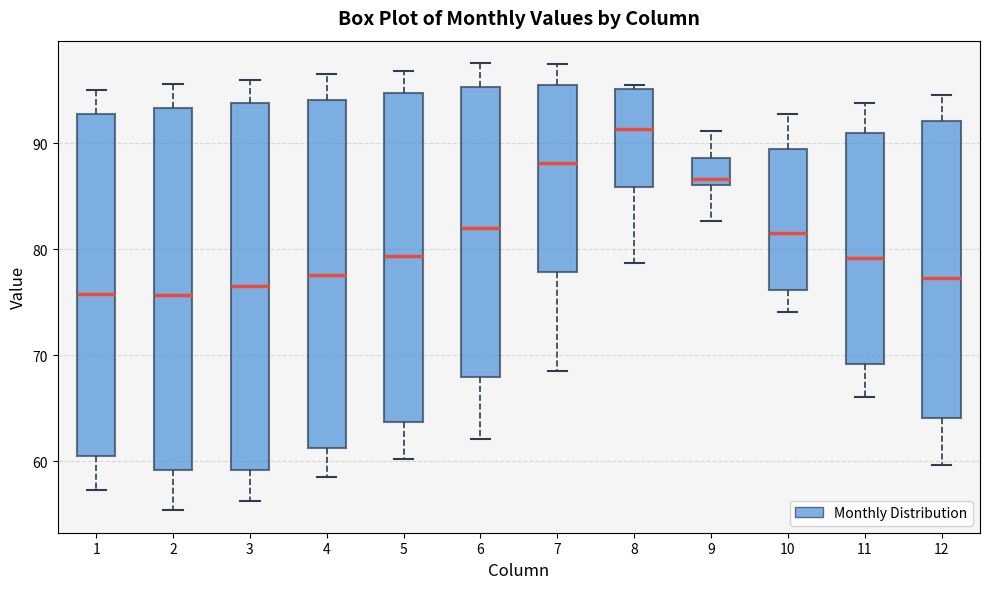

Reading left to right, read every box against the y-axis: the position of its median line, the range the box covers, and the ends of its whiskers. The values are not printed on the chart, so give them approximately, as read against the axis.

1: median 76, box 61 to 93, whiskers 57 to 95
2: median 76, box 59 to 93, whiskers 55 to 96
3: median 77, box 59 to 94, whiskers 56 to 96
4: median 78, box 61 to 94, whiskers 59 to 97
5: median 79, box 64 to 95, whiskers 60 to 97
6: median 82, box 68 to 95, whiskers 62 to 98
7: median 88, box 78 to 96, whiskers 68 to 97
8: median 91, box 86 to 95, whiskers 79 to 96
9: median 87, box 86 to 89, whiskers 83 to 91
10: median 82, box 76 to 89, whiskers 74 to 93
11: median 79, box 69 to 91, whiskers 66 to 94
12: median 77, box 64 to 92, whiskers 60 to 95